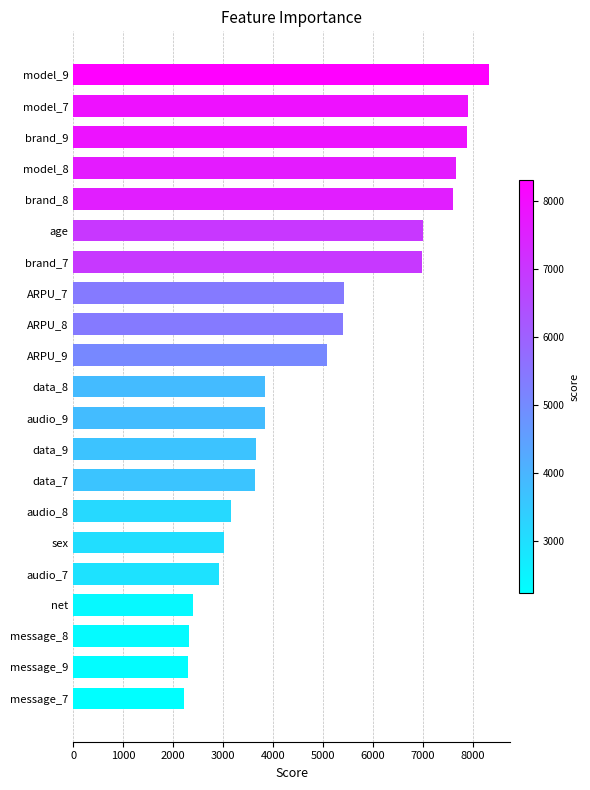

What is the maximum value shown in the chart?

8316